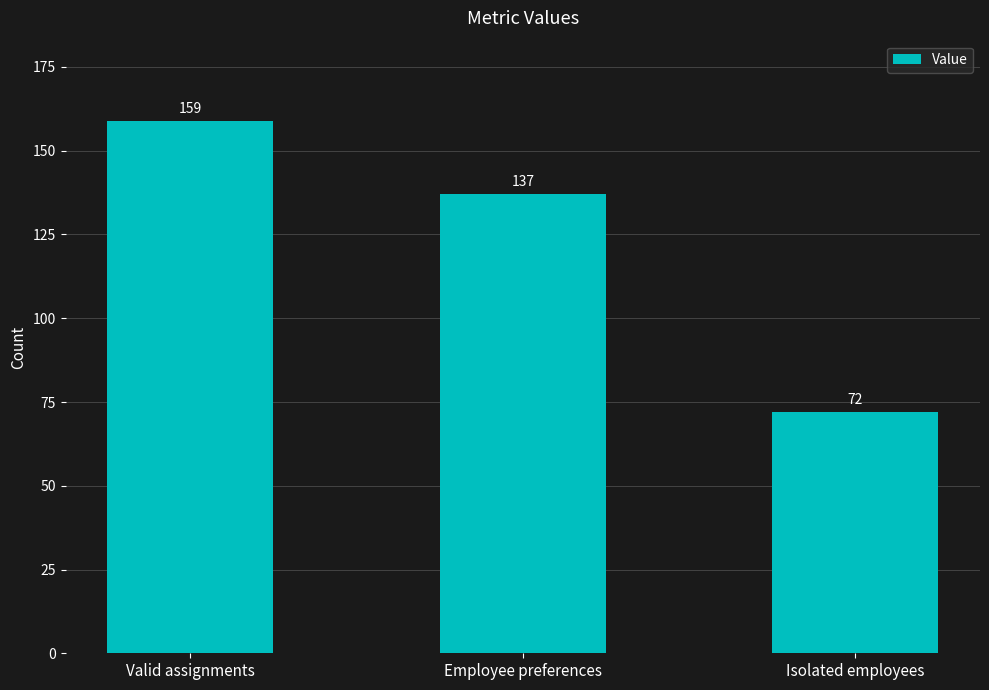

Reading right to left, transcribe all the data shown in this chart.

Isolated employees=72	Employee preferences=137	Valid assignments=159